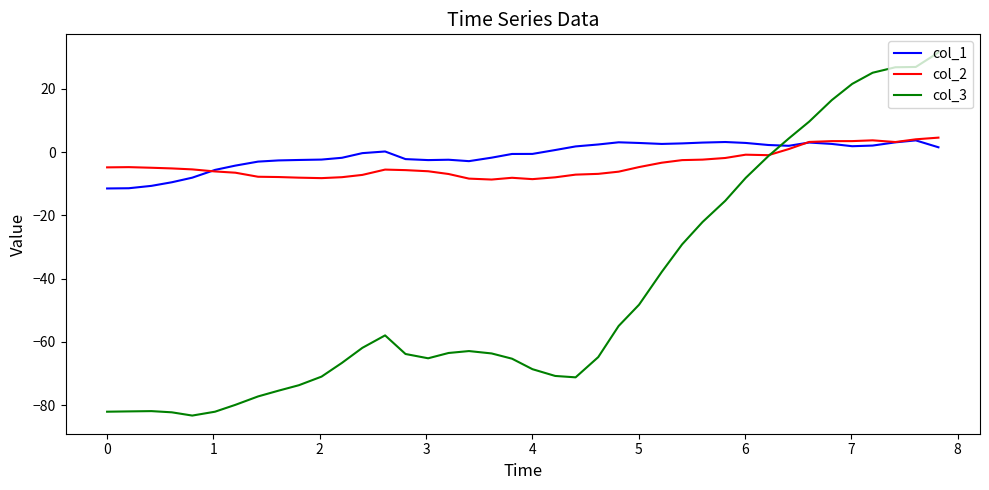

What is the maximum value shown in the chart?

31.5